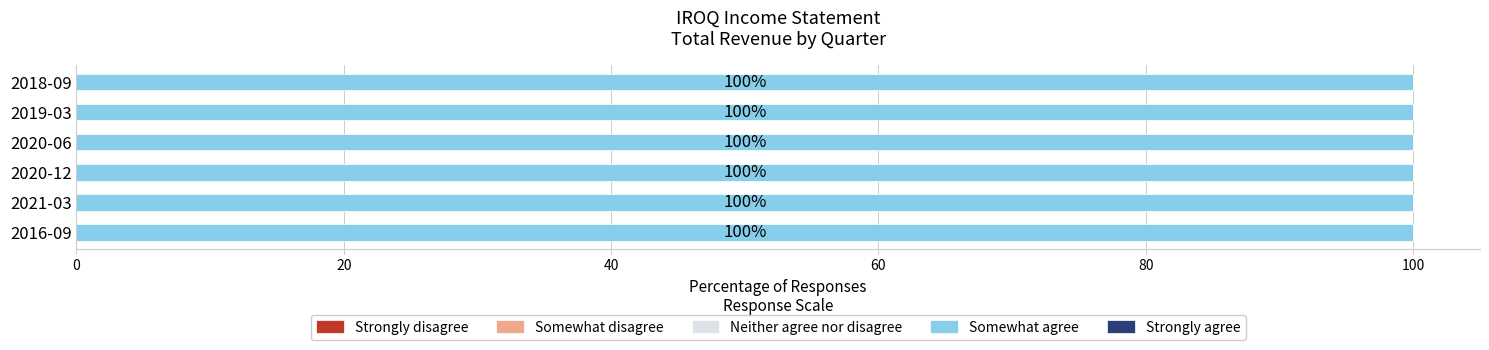

Which category has the lowest value in the Neither agree nor disagree series?

2016-09